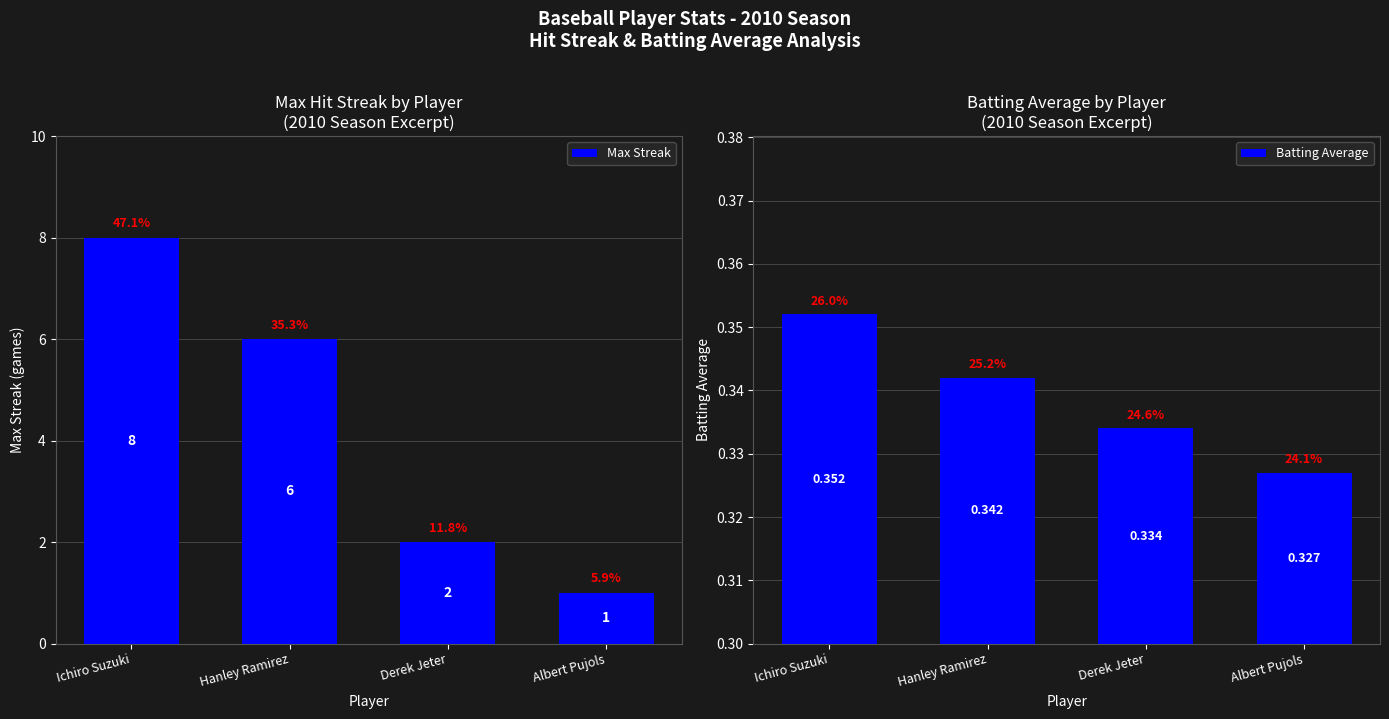

Which series has the largest total across all categories?

Max Streak